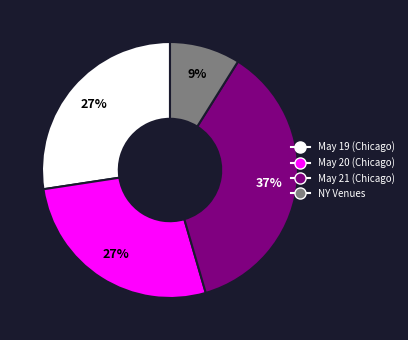

Does any single category account for the majority?

No